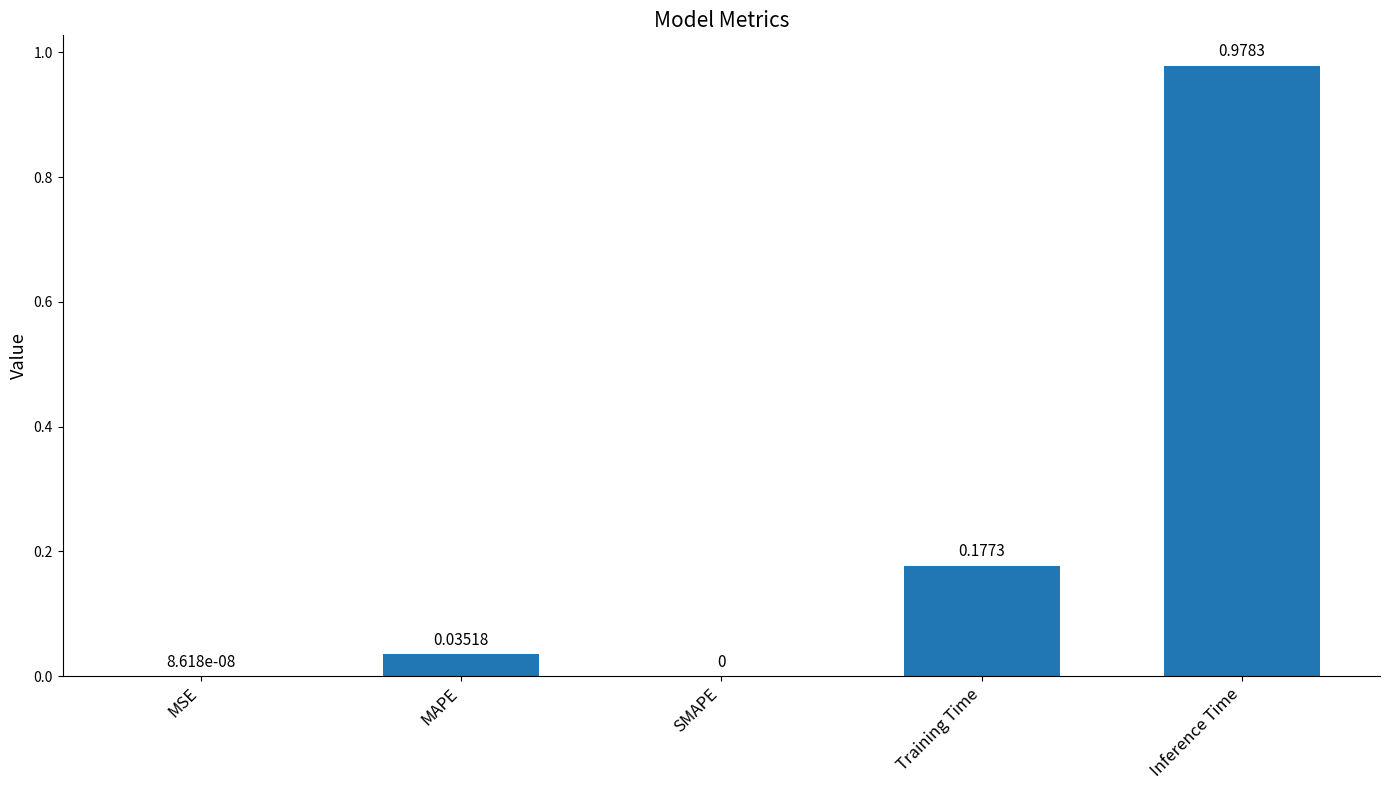

The chart shows a value of 0.0 at SMAPE. True or false?

True